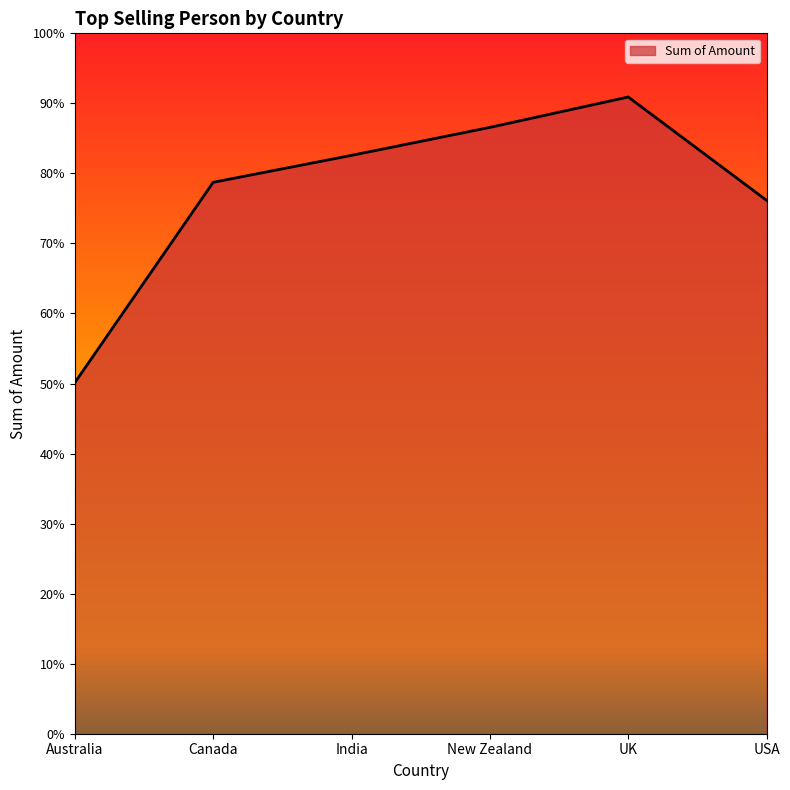

List the labels in order of value, smallest first.

Australia, USA, Canada, India, New Zealand, UK